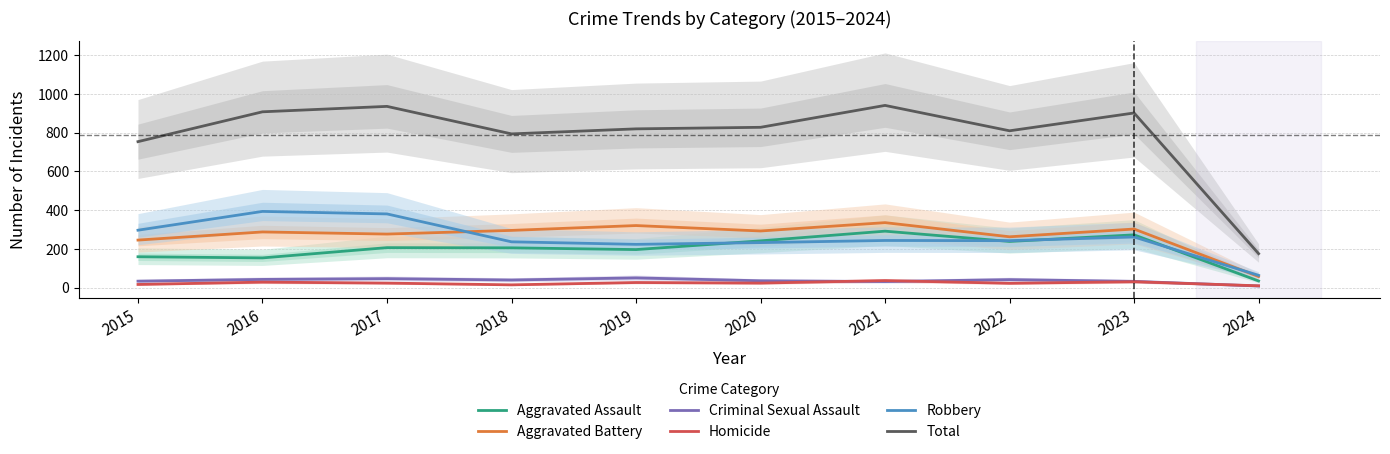

What are all the series names shown in the legend?

Aggravated Assault, Aggravated Battery, Criminal Sexual Assault, Homicide, Robbery, Total